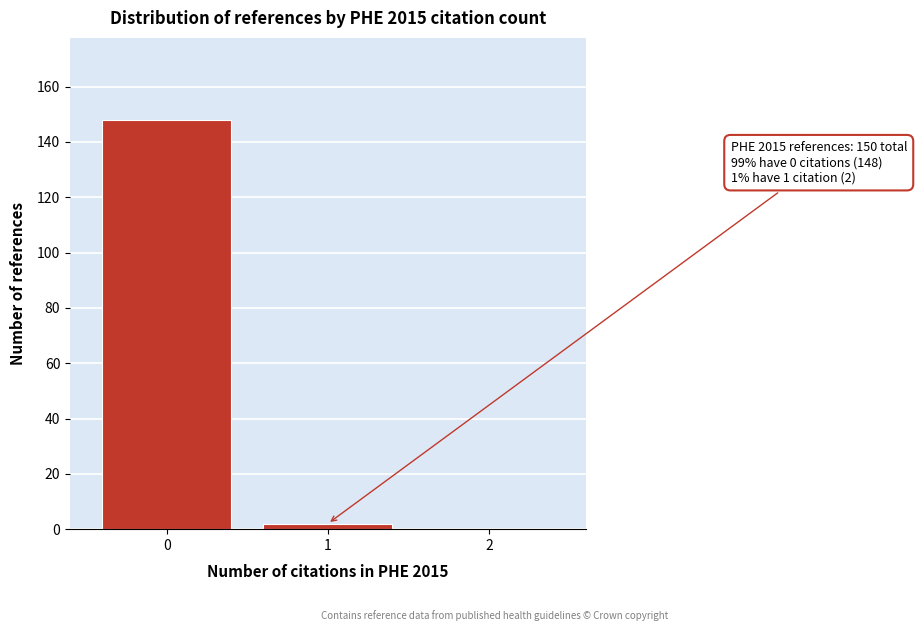

Reading right to left, what are all the values shown in this chart?

2=0	1=2	0=148